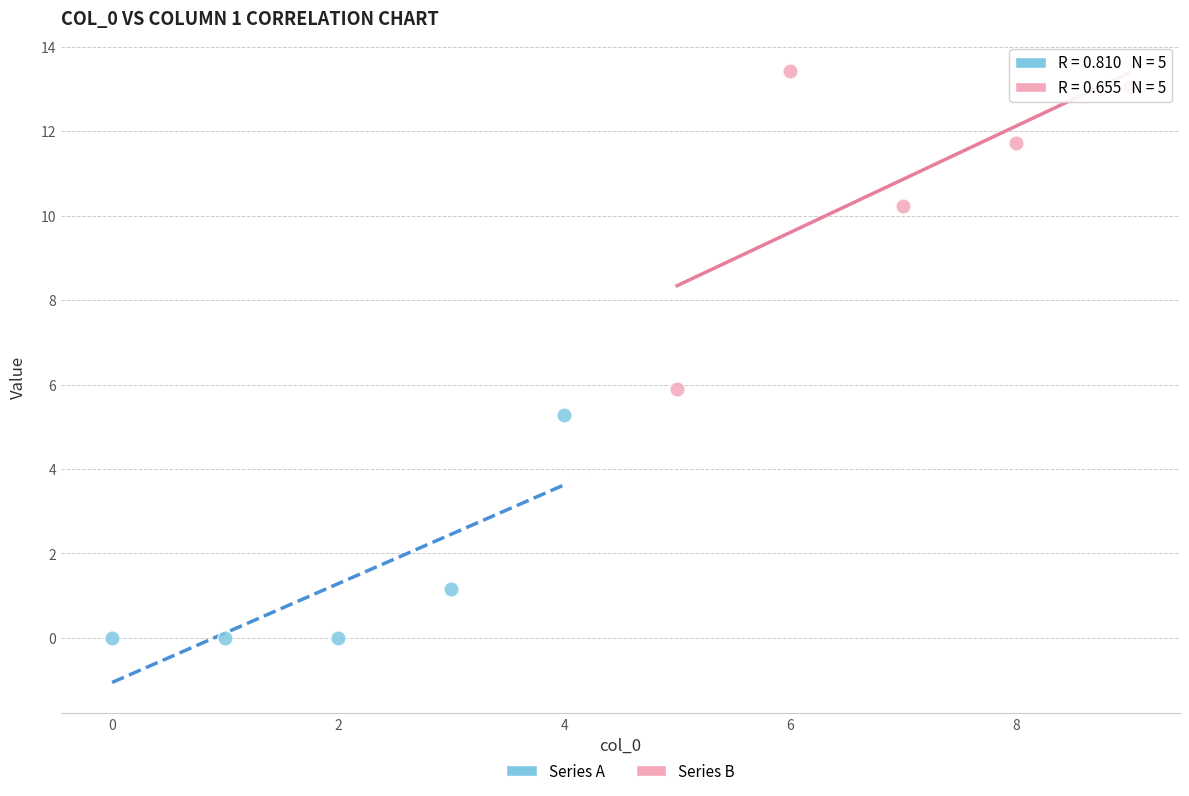

Which series has the largest Y range (max minus min)?

Series B